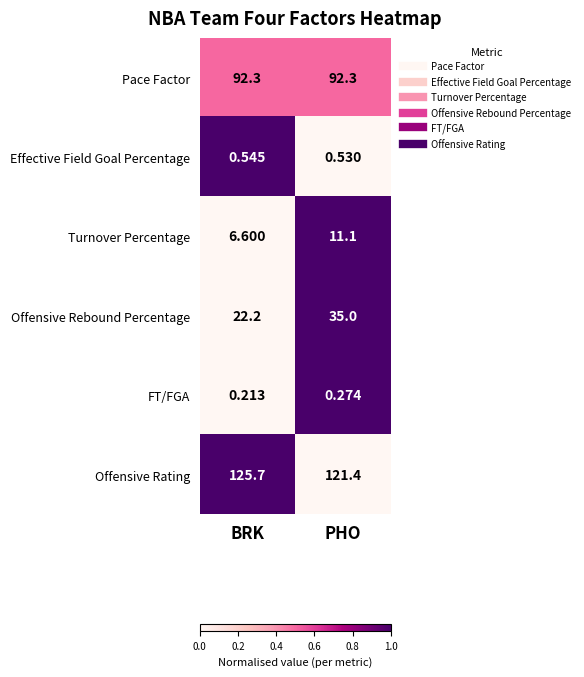

Which category has the highest value across all series?

BRK